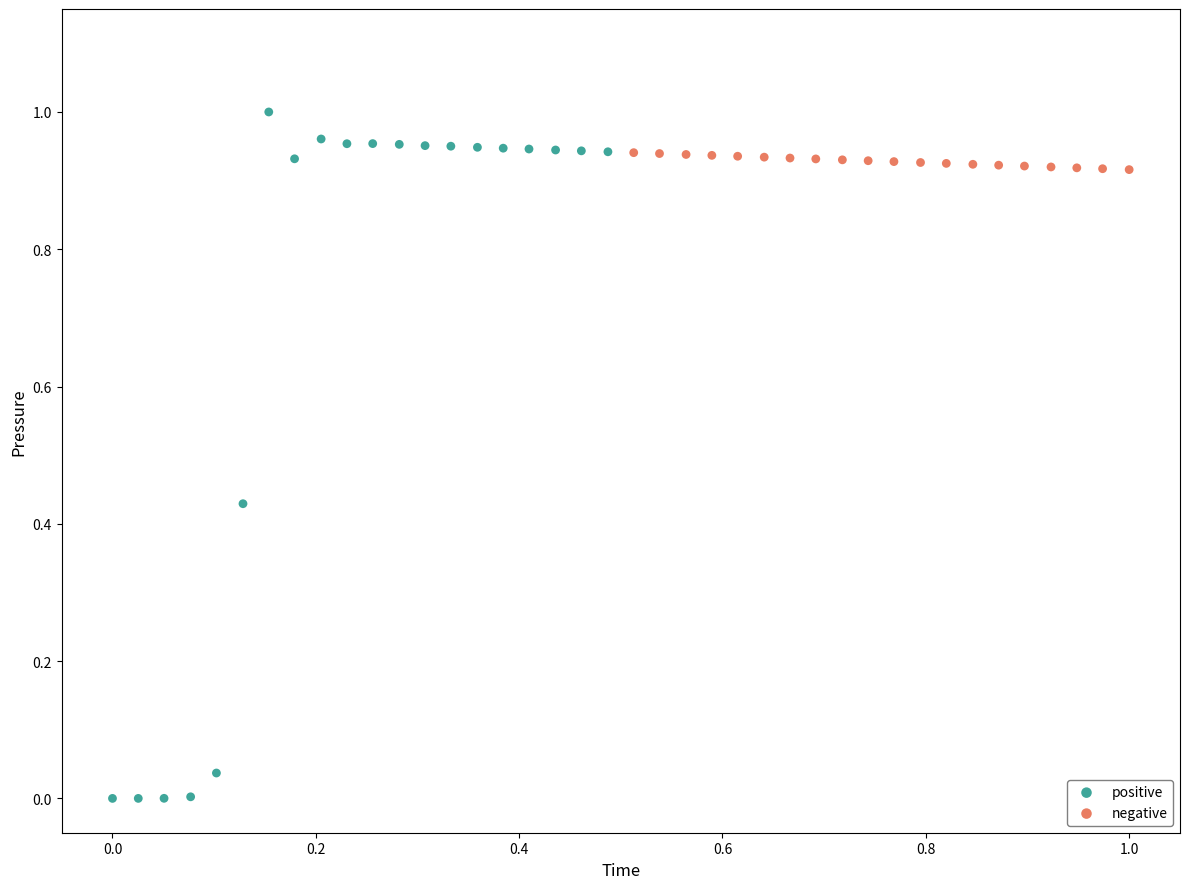

Which series reaches the minimum Y coordinate?

positive